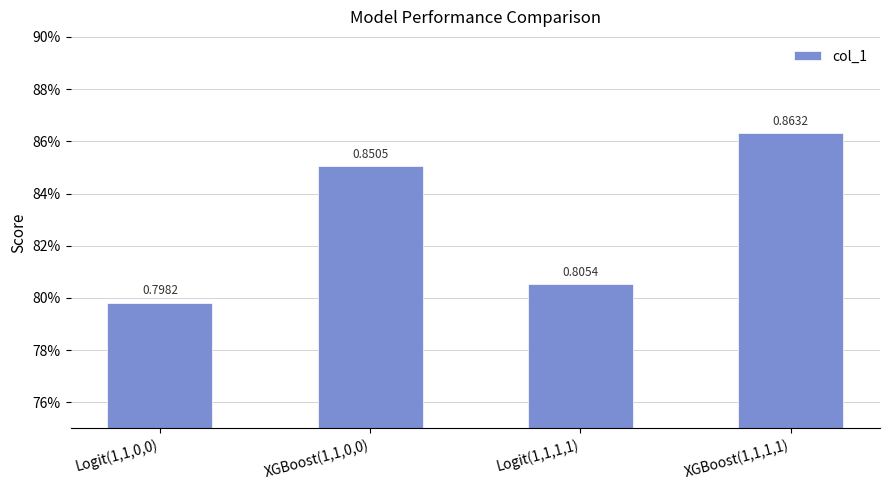

Are the bars horizontal?

No